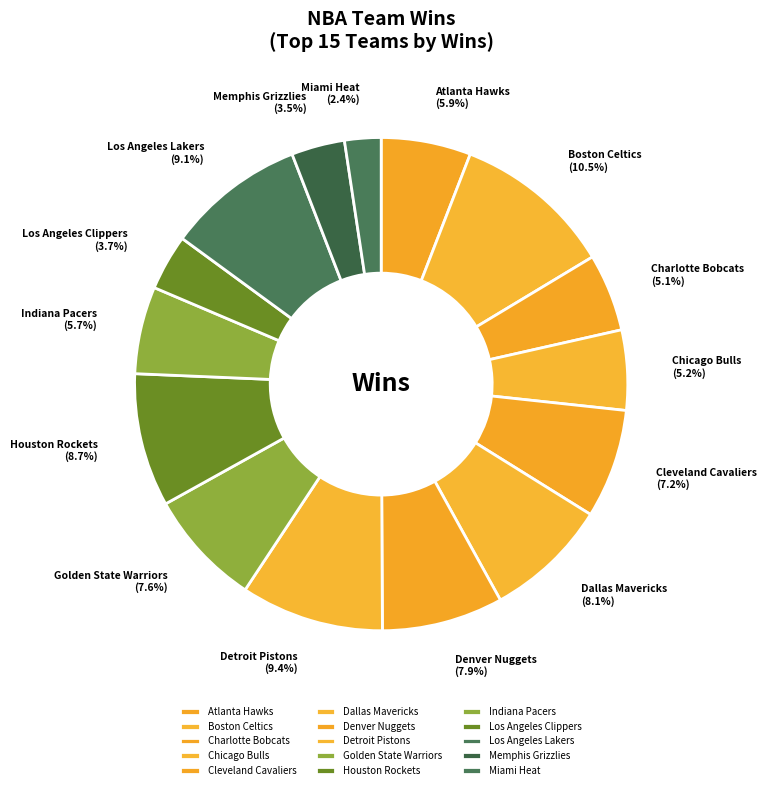

Does Cleveland Cavaliers represent more than half of the total?

No